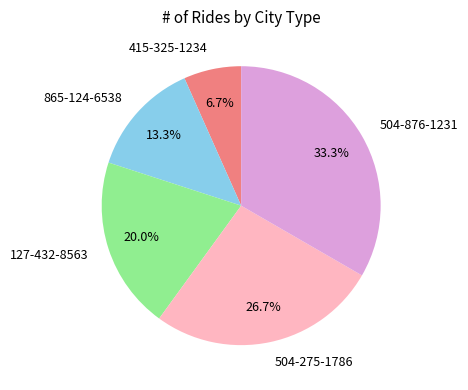

Is it true that 865-124-6538 is 13% of the pie?

True